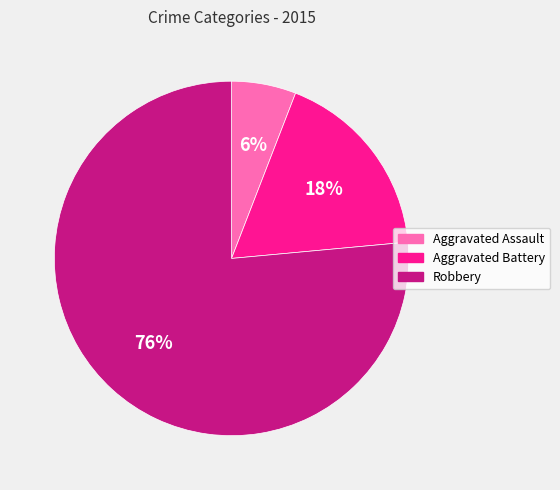

Which slice is the largest?

Robbery